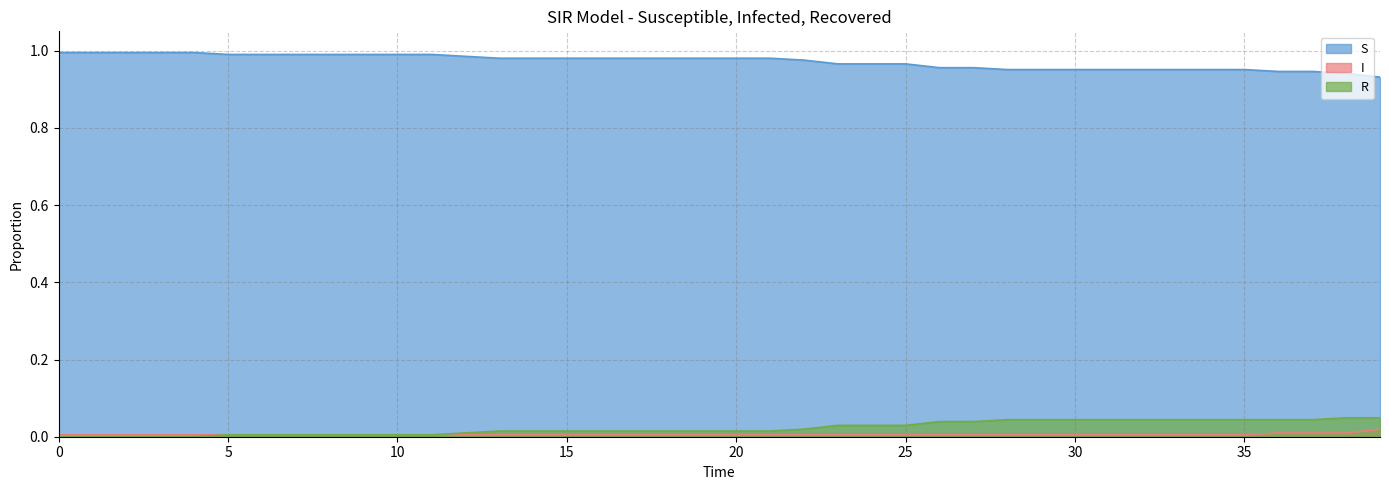

List the labels in order of S value, smallest first.

39, 38, 36, 37, 28, 29, 30, 31, 32, 33, 34, 35, 26, 27, 23, 24, 25, 22, 13, 14, 15, 16, 17, 18, 19, 20, 21, 12, 5, 6, 7, 8, 9, 10, 11, 0, 1, 2, 3, 4